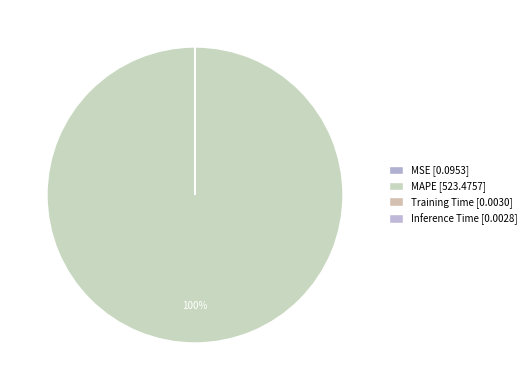

Between MAPE and Training Time, which is larger?

MAPE